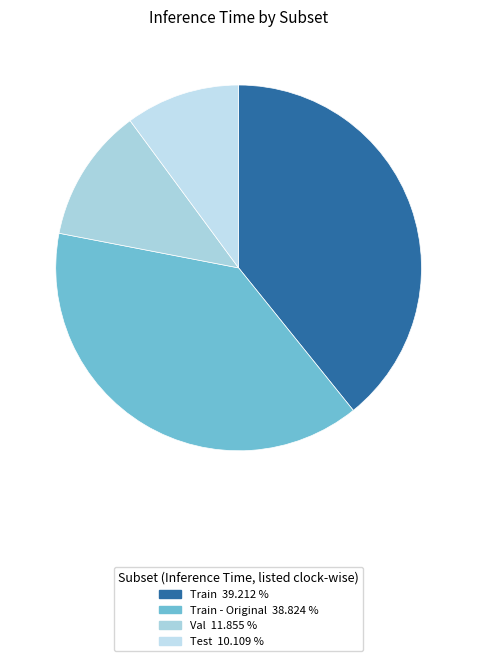

Count the number of slices in the pie.

4